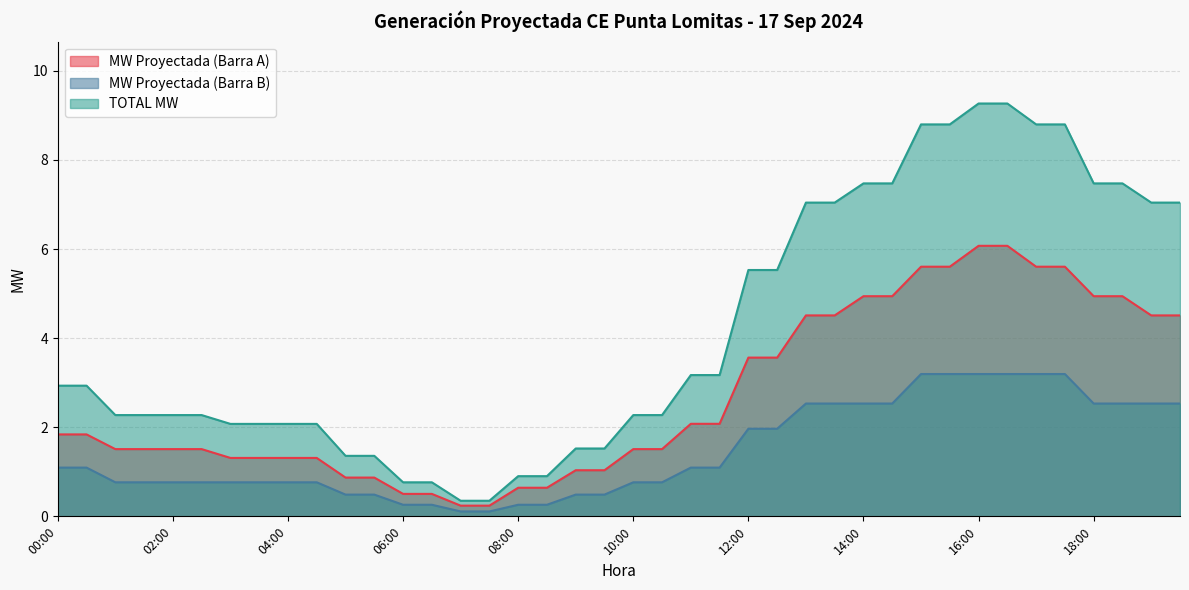

What value does the TOTAL MW series have at 18:00?

7.5